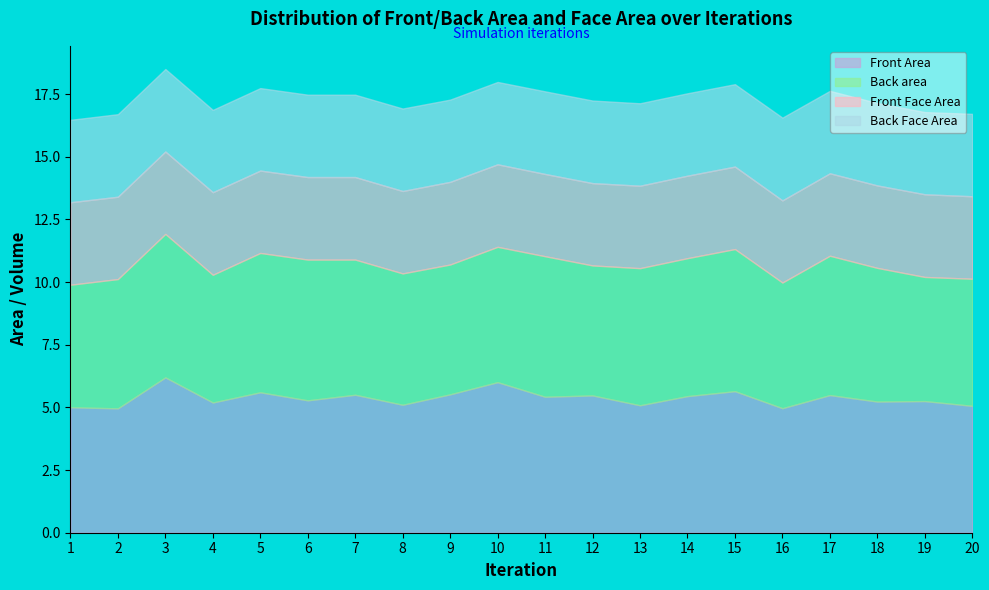

Does the chart display data point markers on the line(s)?

No